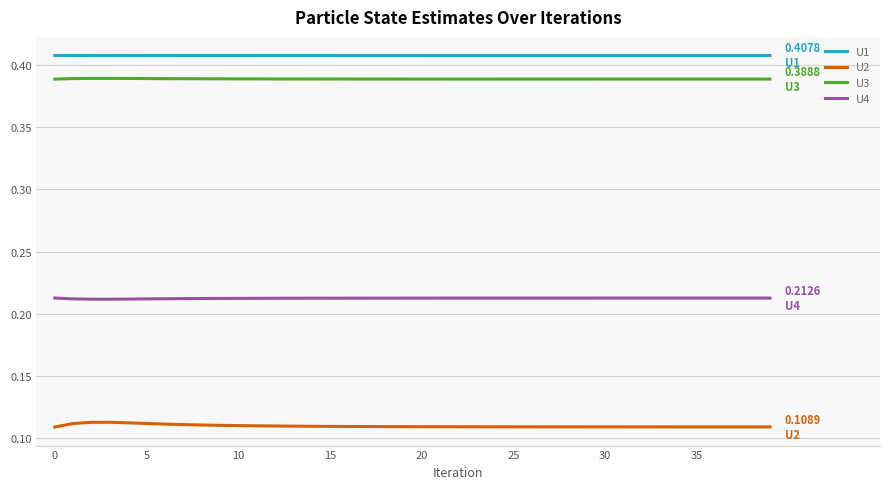

What are all the series names shown in the legend?

U1, U2, U3, U4